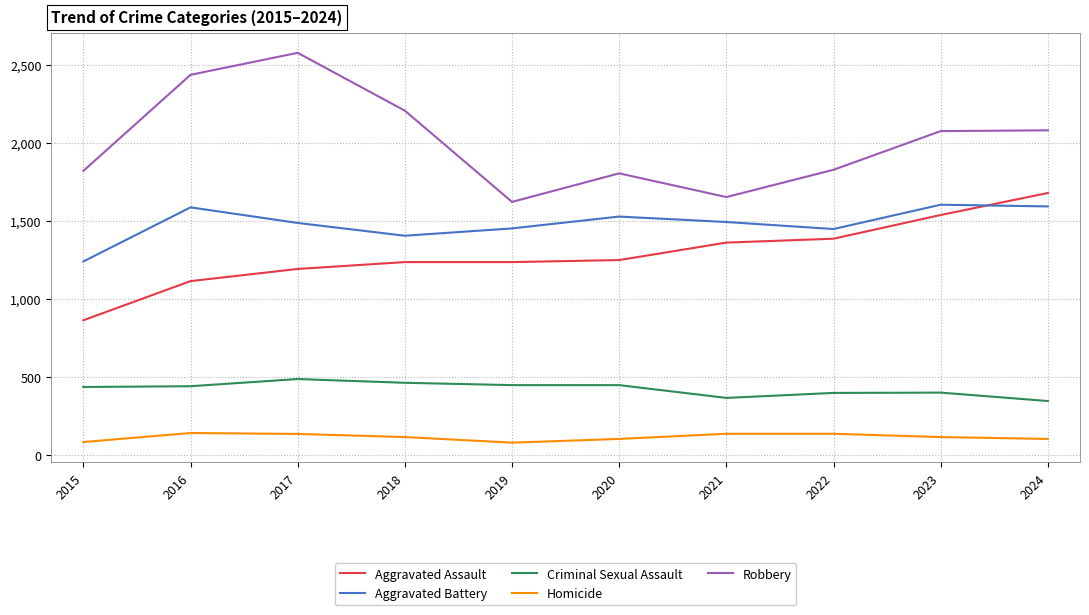

Which series has the widest spread of values?

Robbery